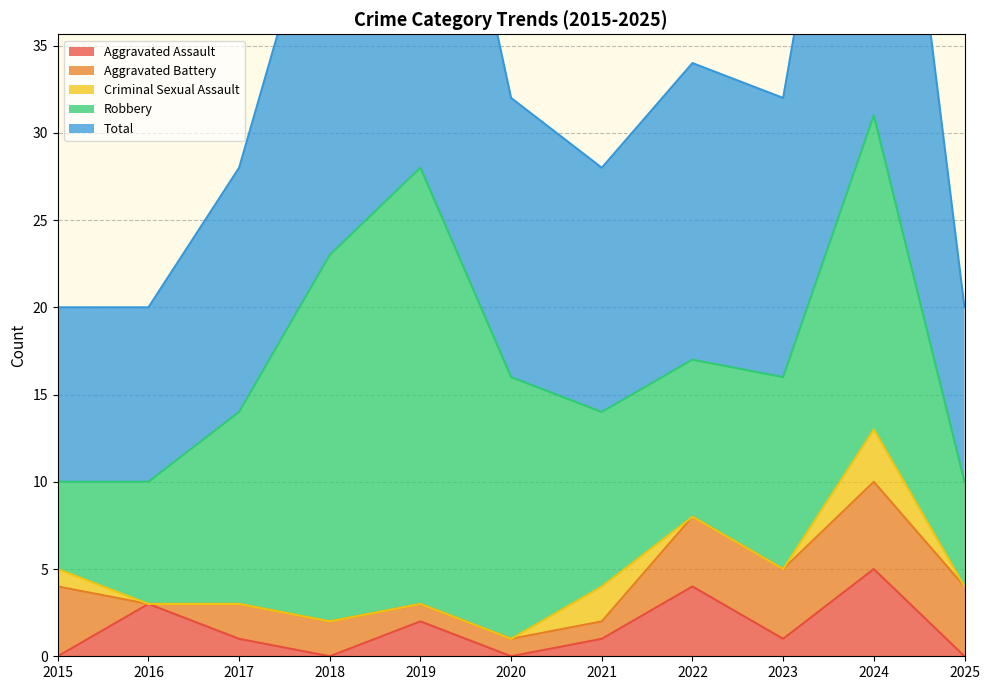

Reading left to right, what are all the values shown in this chart?

Aggravated Assault: 0	3	1	0	2	0	1	4	1	5	0
Aggravated Battery: 4	0	2	2	1	1	1	4	4	5	4
Criminal Sexual Assault: 1	0	0	0	0	0	2	0	0	3	0
Robbery: 5	7	11	21	25	15	10	9	11	18	6
Total: 10	10	14	23	28	16	14	17	16	31	10